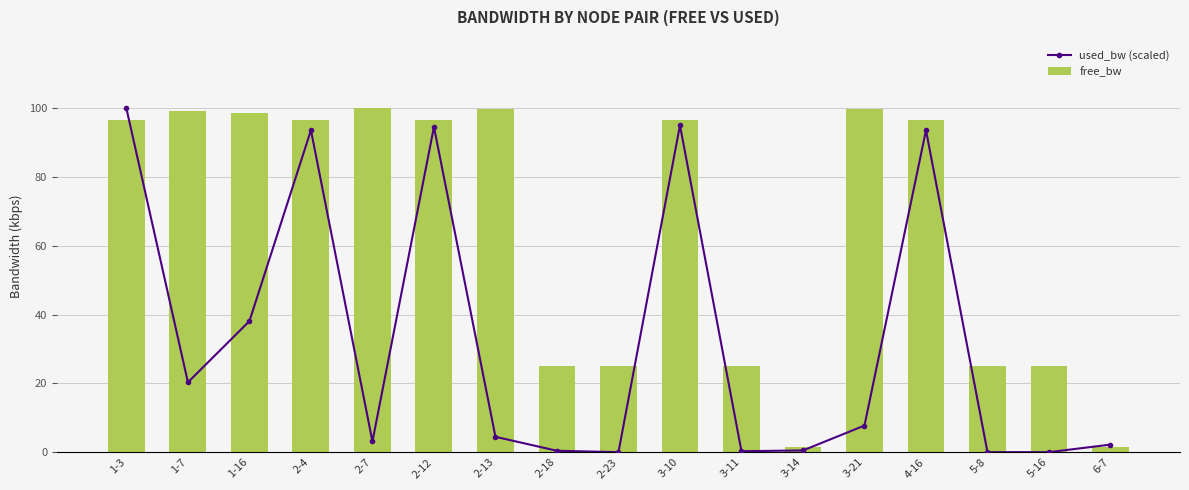

What is the label of the 10th bar from the right?

2-18